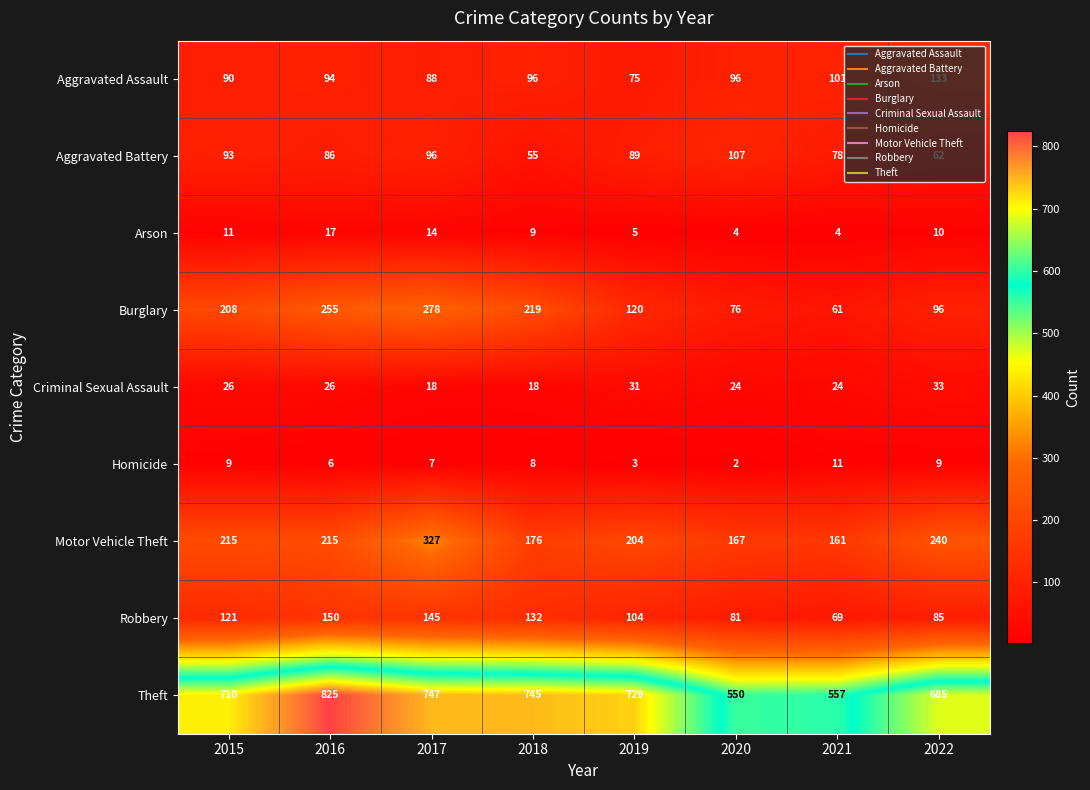

Between 2017 and 2019, which series saw the biggest shift?

Burglary